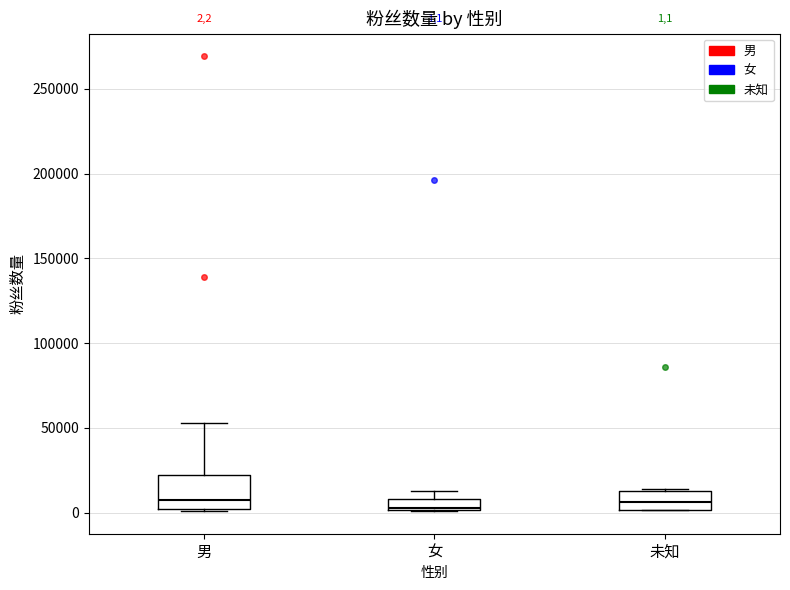

Comparing the boxes themselves (not the whiskers), which one is the tallest?

男